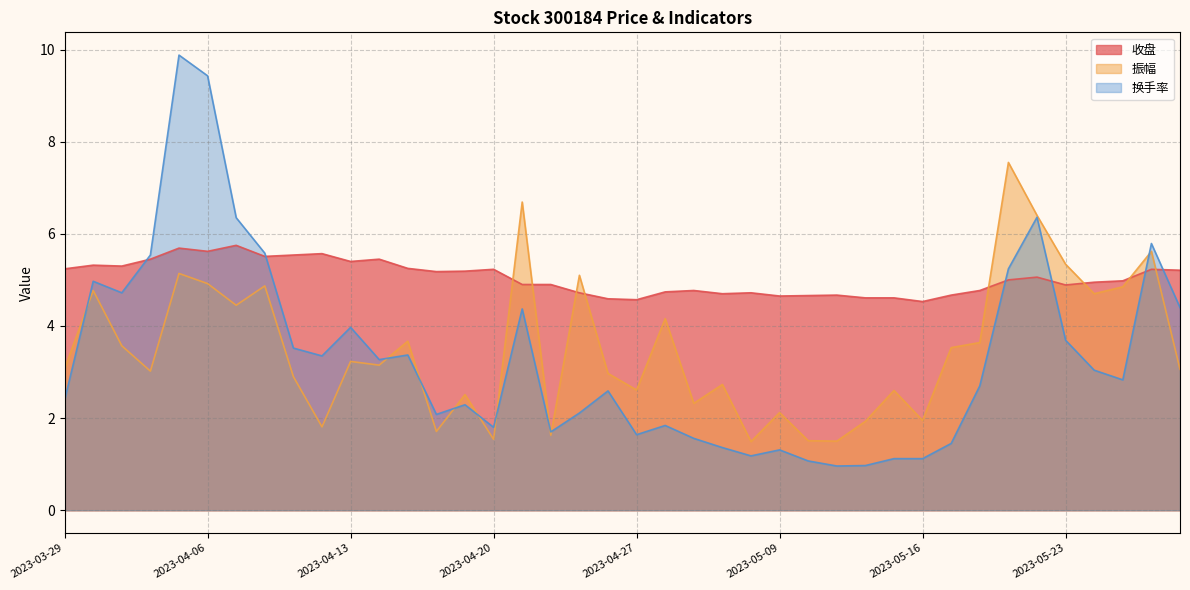

What position from the right is 2023-04-24?

23